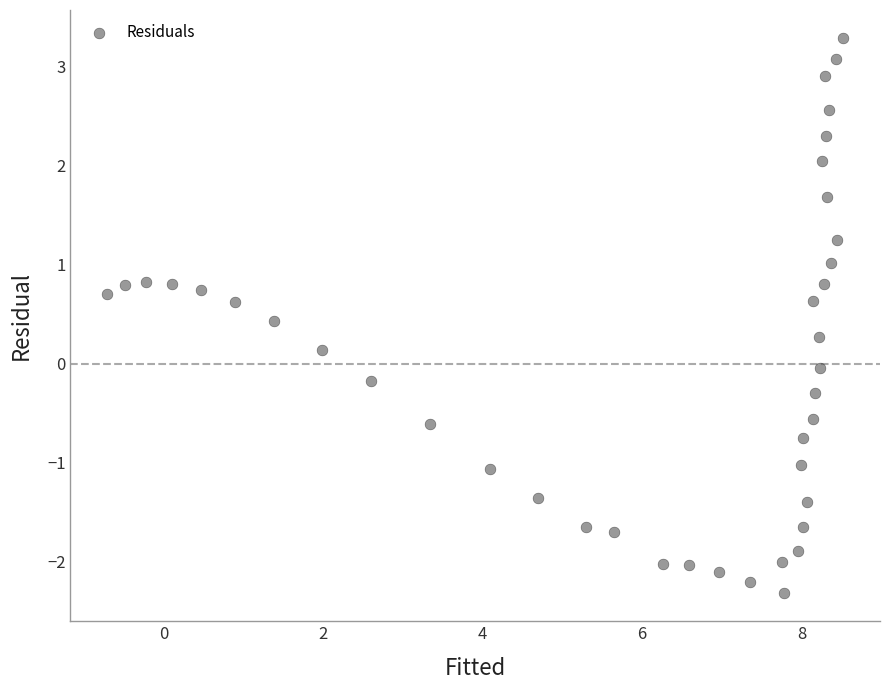

What is the range of X values (max minus min)?

9.2